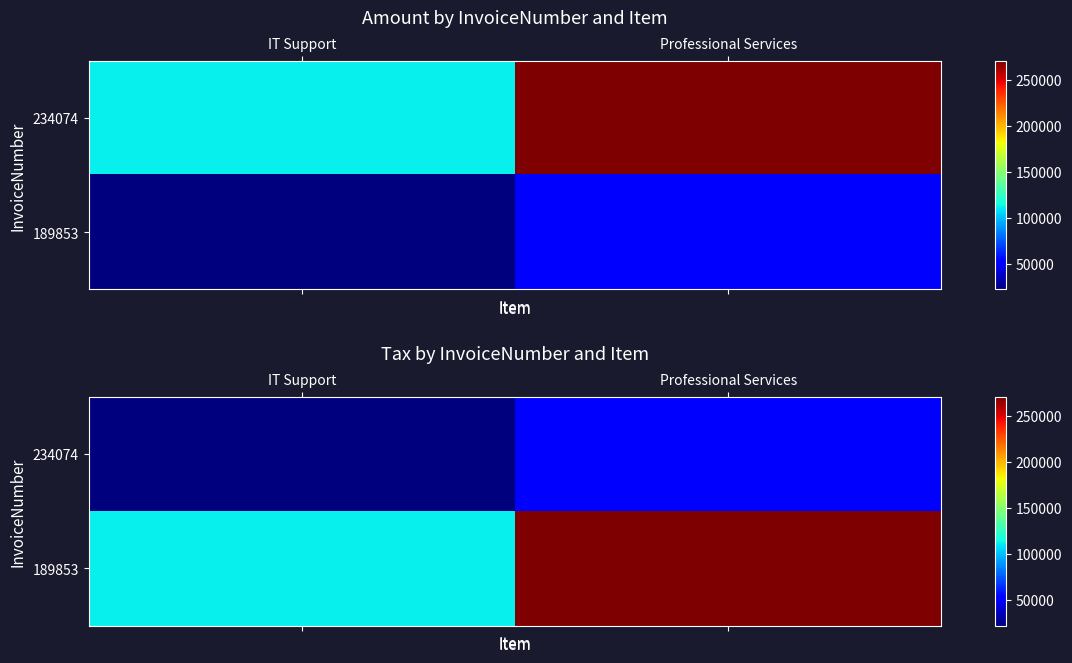

What is the minimum value shown in the chart?

22413.0